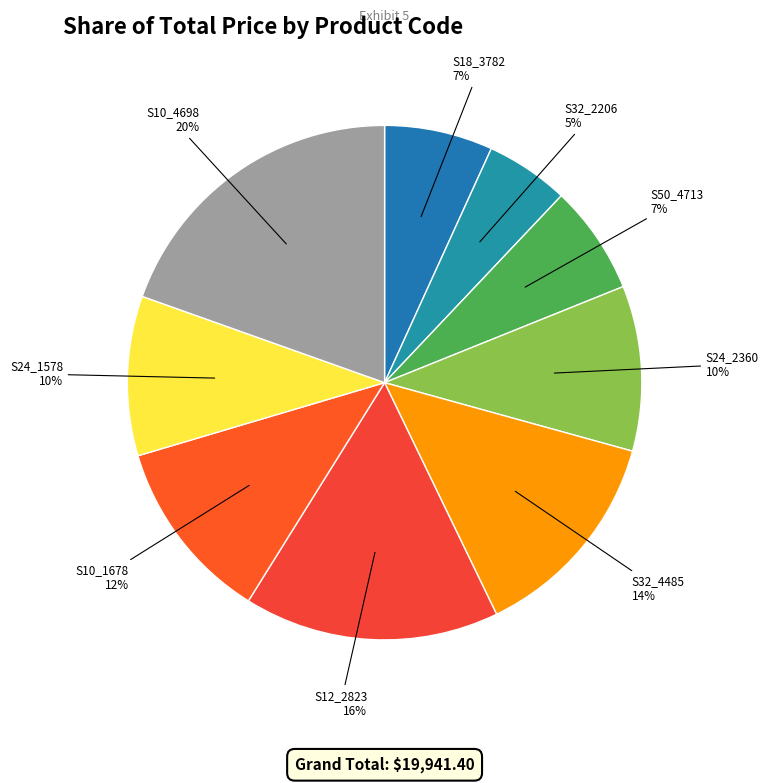

Is it true that S32_4485 is 7% of the pie?

False